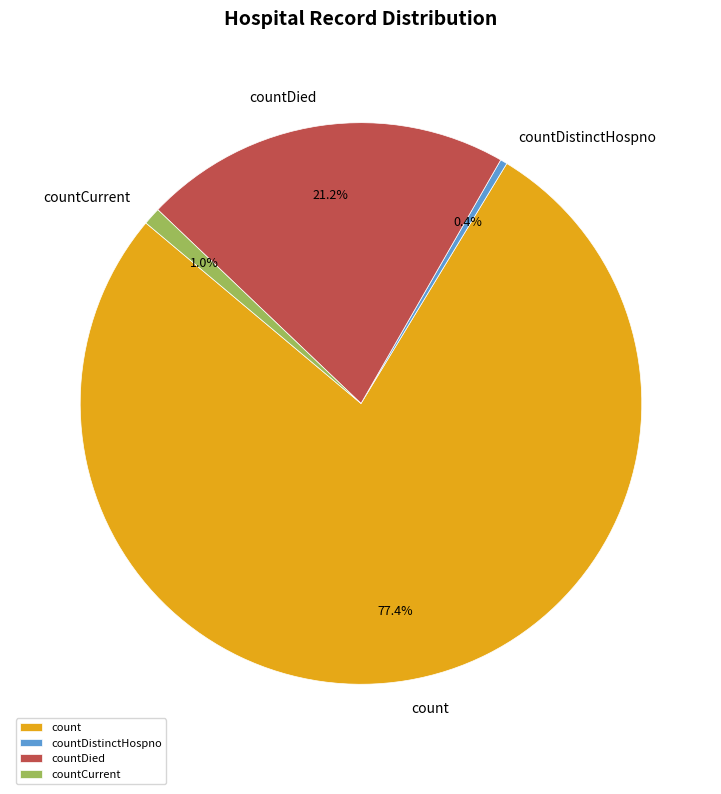

Which category has the biggest portion of the pie?

count